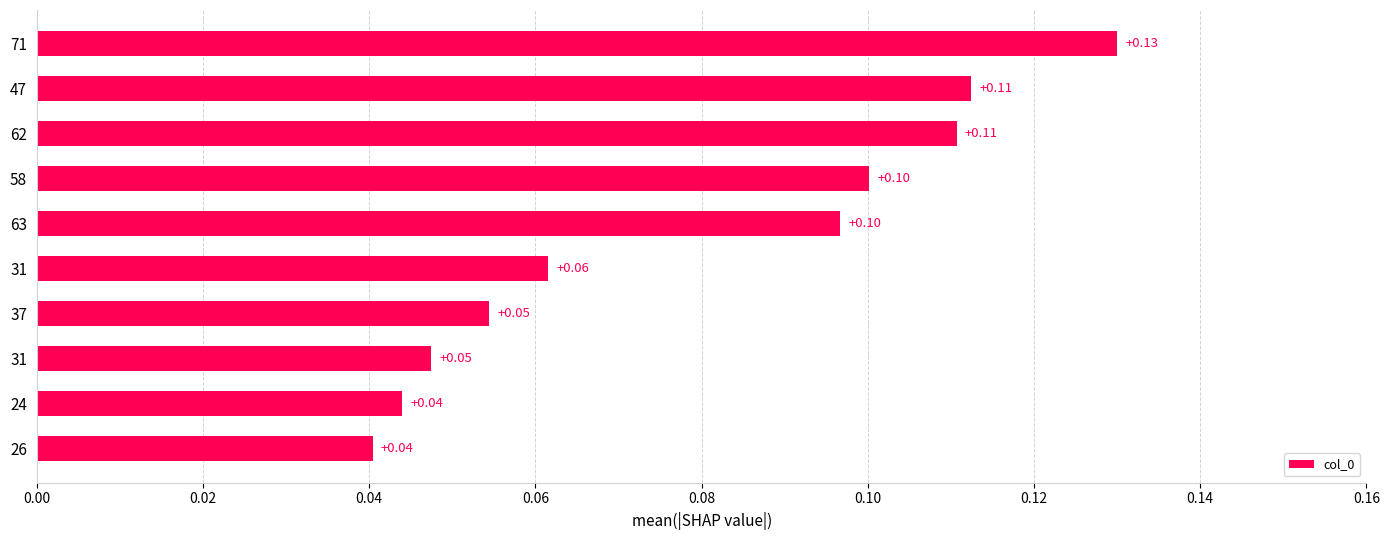

How many series are shown in this chart?

1